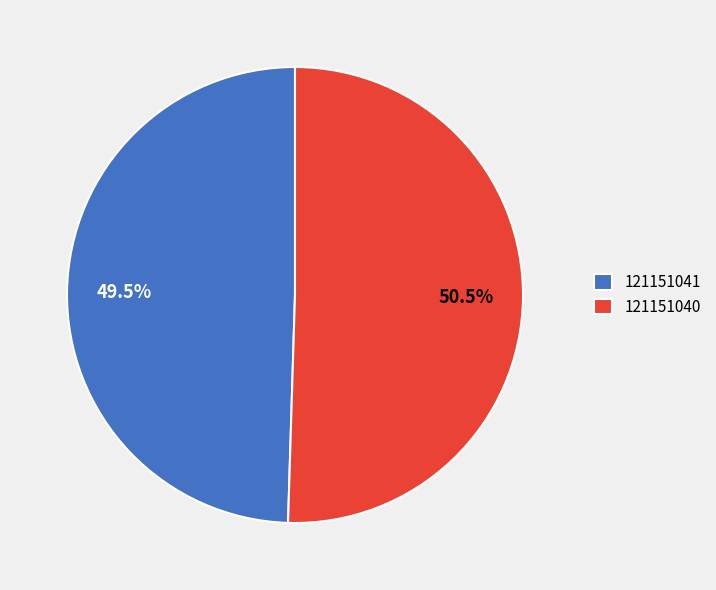

What is the smallest slice in the pie chart?

121151041